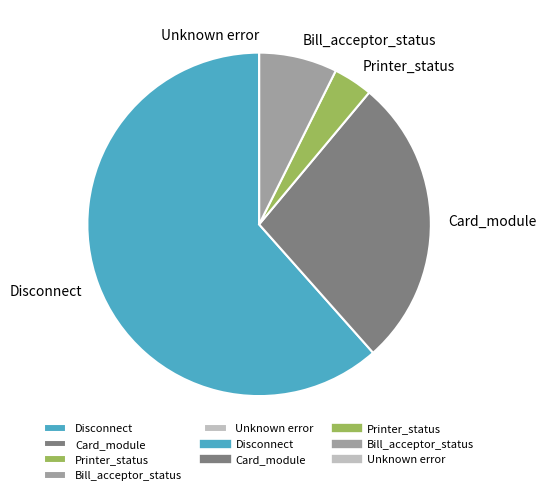

Is it true that Card_module is 27% of the pie?

True